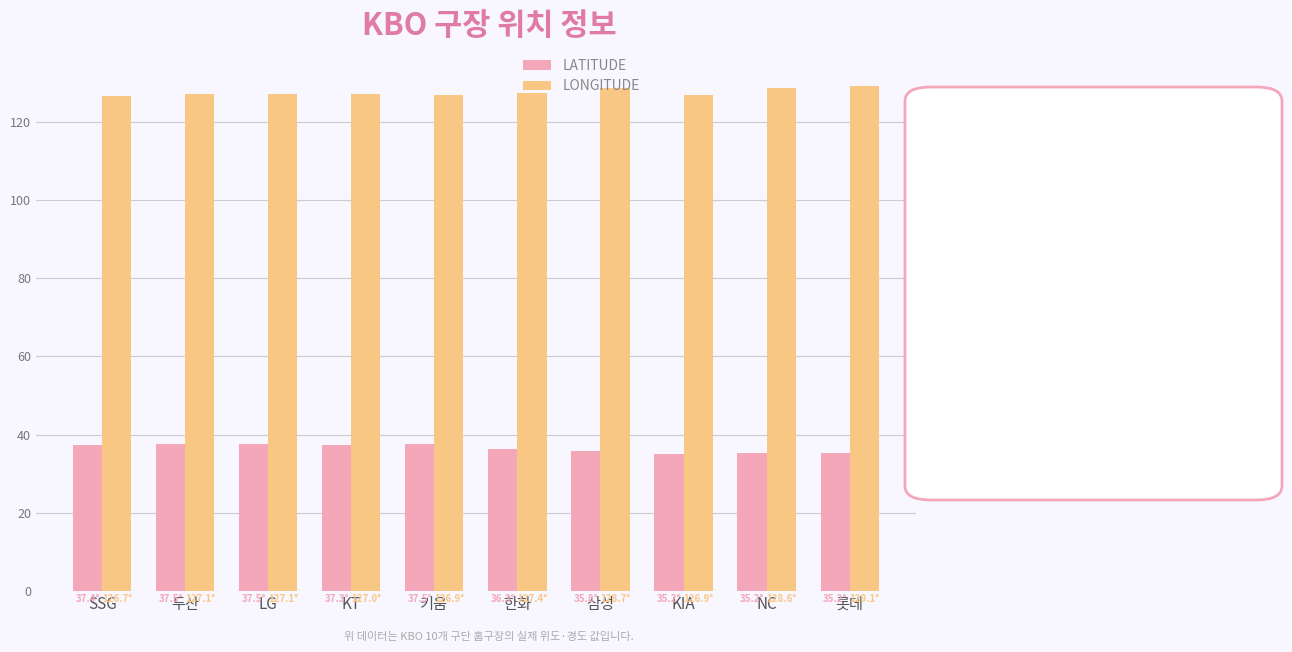

What is the lowest value of the LONGITUDE series?

126.7